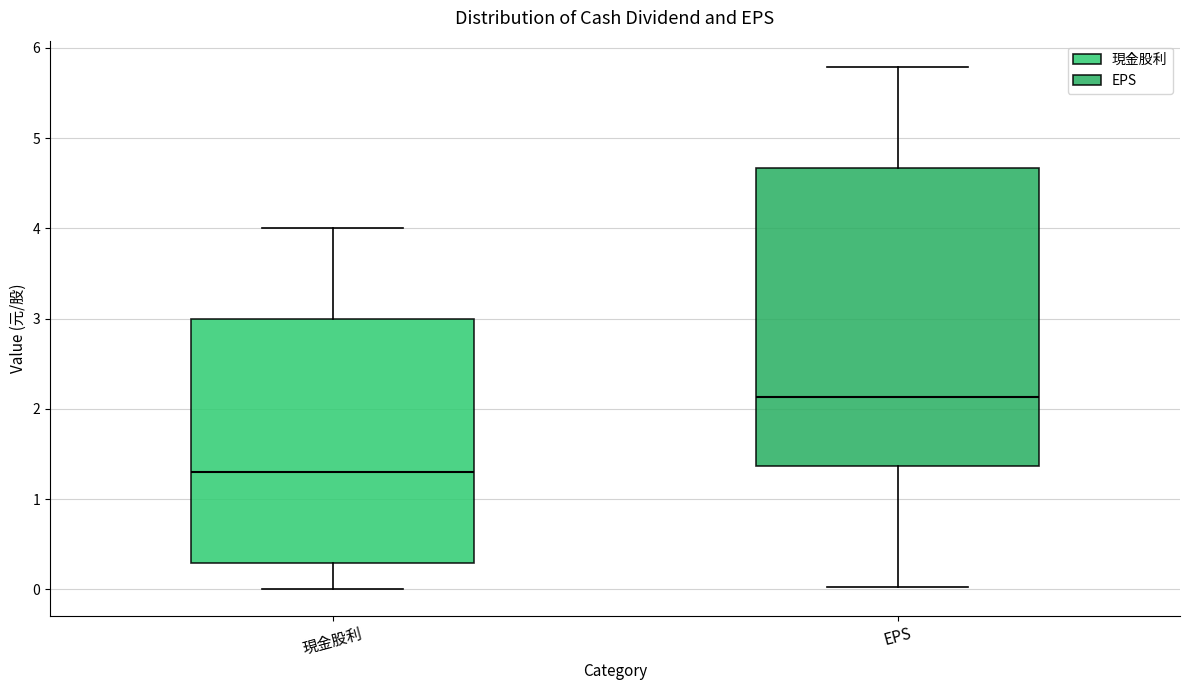

Which box is the tallest, from its lower edge to its upper edge?

EPS